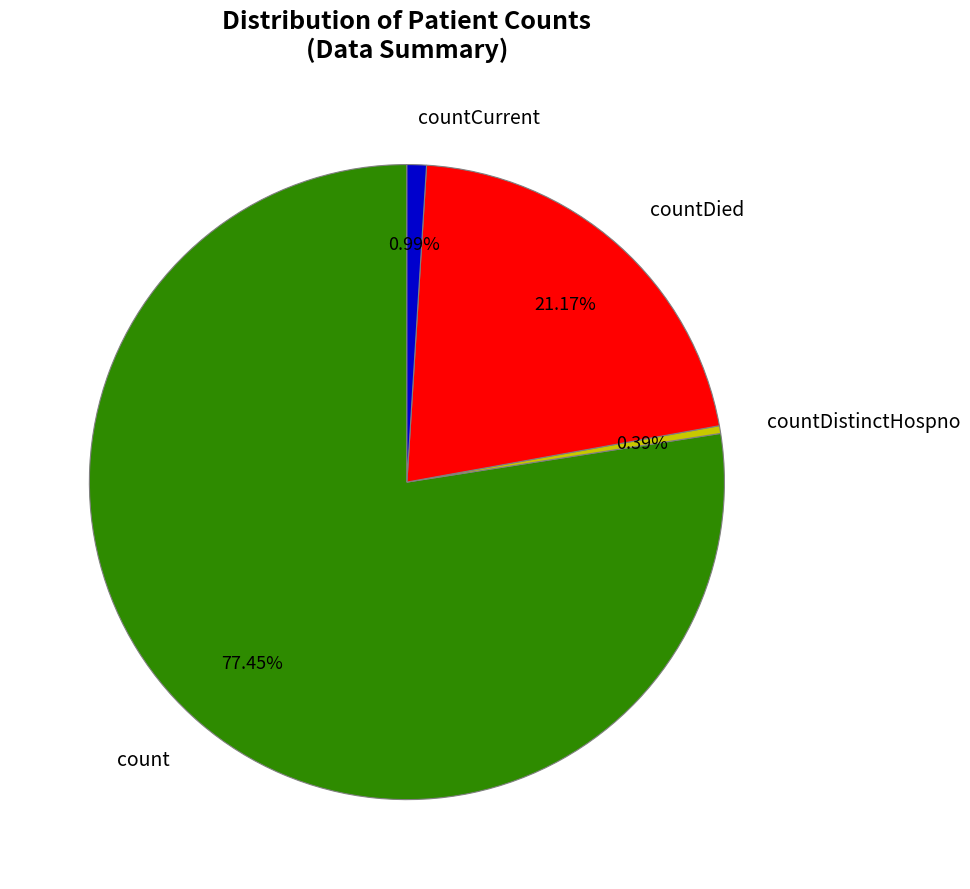

To the nearest percent, what portion does countCurrent represent?

1%